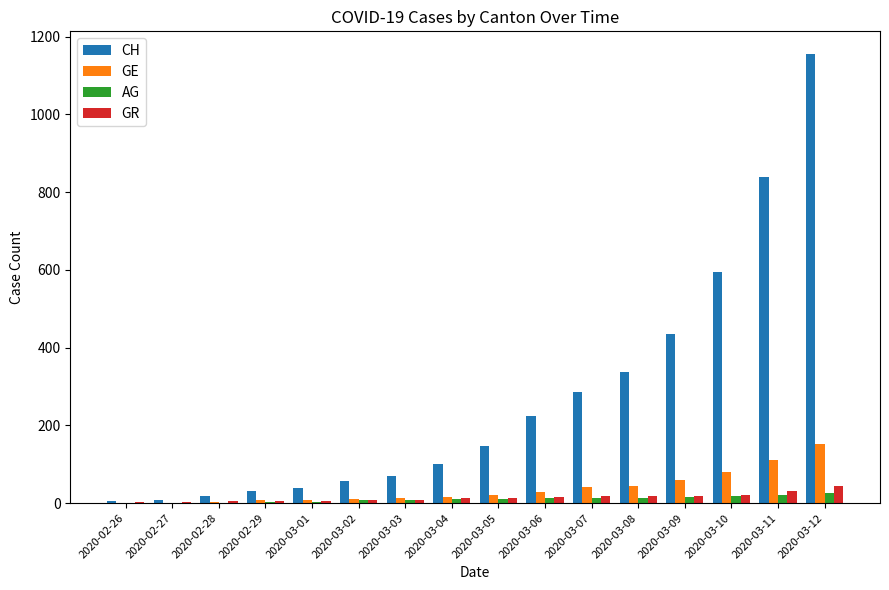

What is the greatest value displayed?

1156